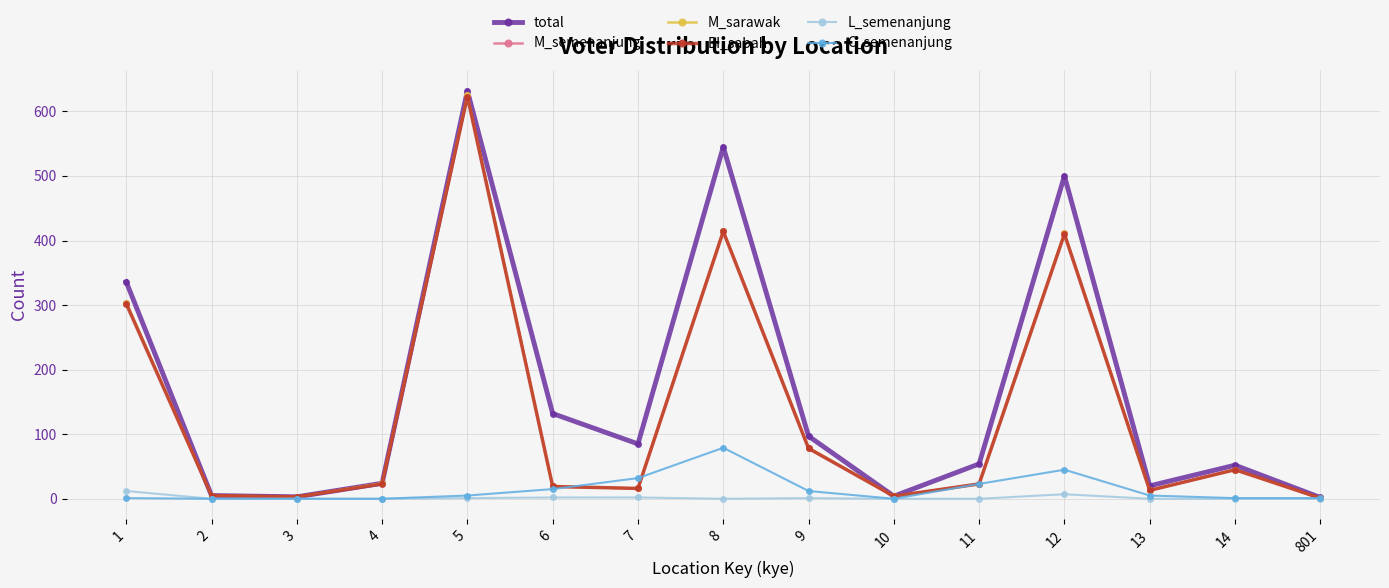

In BI_sabah, how many points are lower than both neighbors (excluding endpoints)?

4